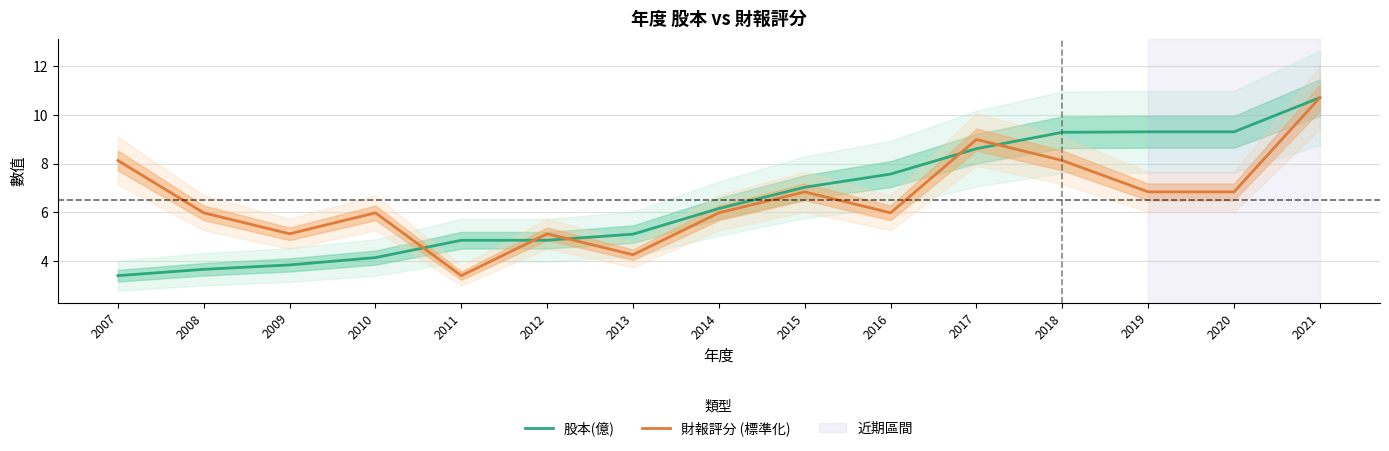

Is this an area chart (filled region under the line)?

No